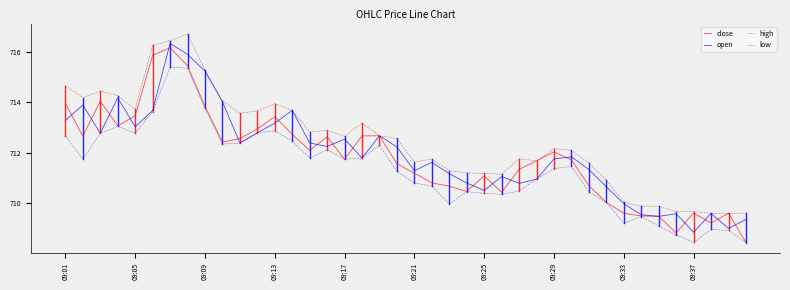

How many lines are shown in the chart?

4